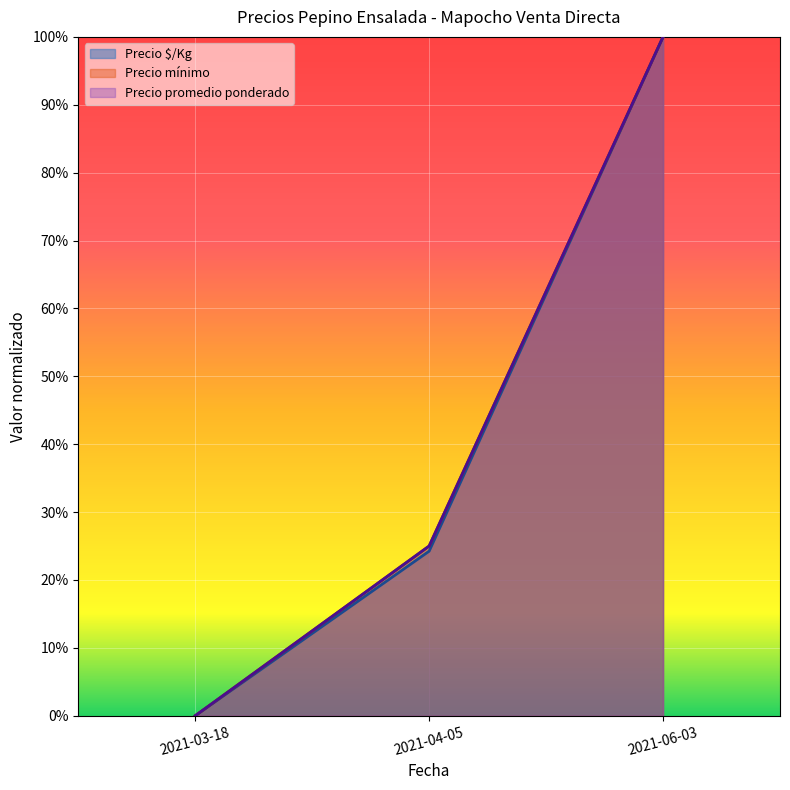

Which series has the widest spread of values?

Precio minimo